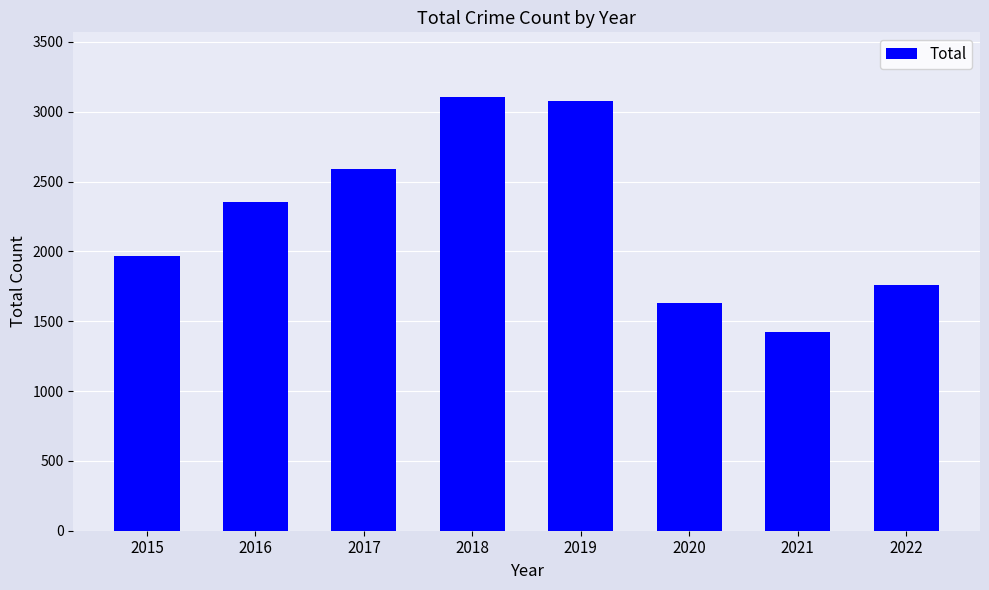

How many values are below 2352?

4